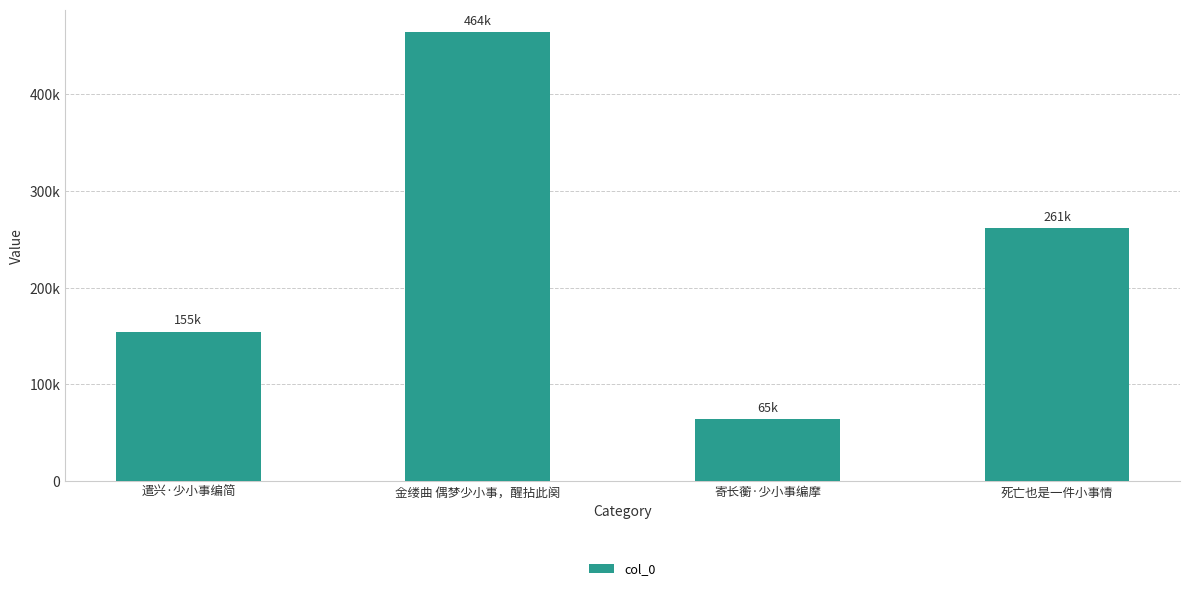

List the labels in order of value, largest first.

金缕曲 偶梦少小事，醒拈此阕, 死亡也是一件小事情, 遣兴·少小事编简, 寄长蘅·少小事编摩